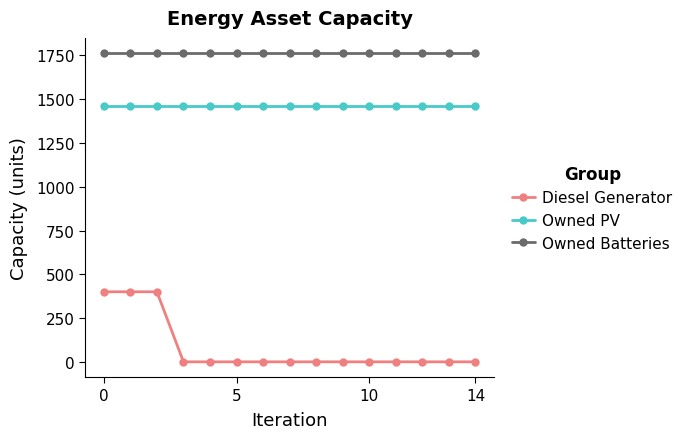

True or false: Owned PV and Diesel Generator cross at least once.

False